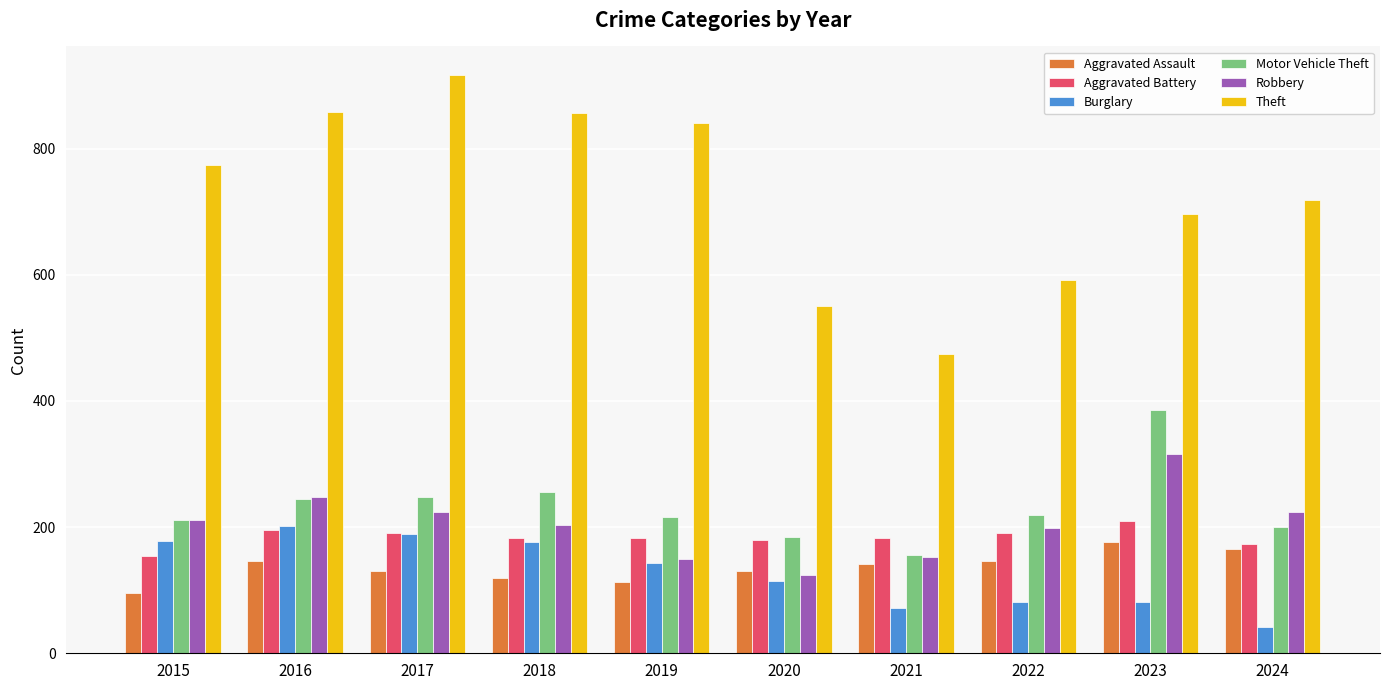

How many values in the Motor Vehicle Theft series are below 219?

5